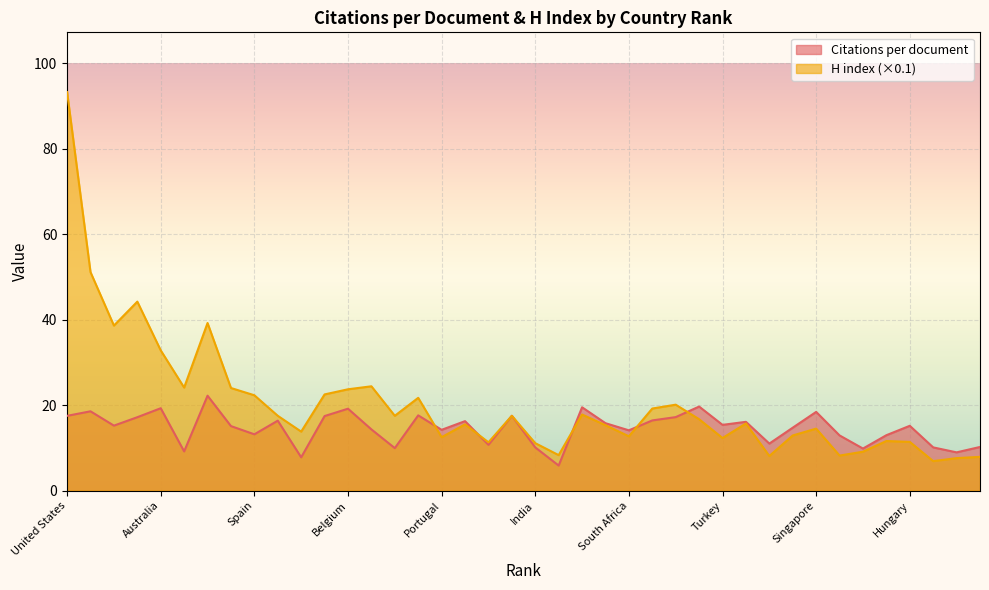

What is the lowest value of the Citations per document series?

5.9